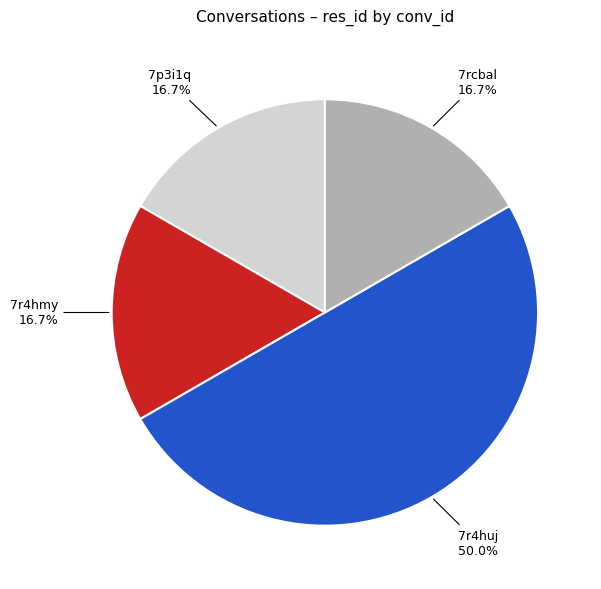

How much of the chart is everything except 7rcbal?

83.3%